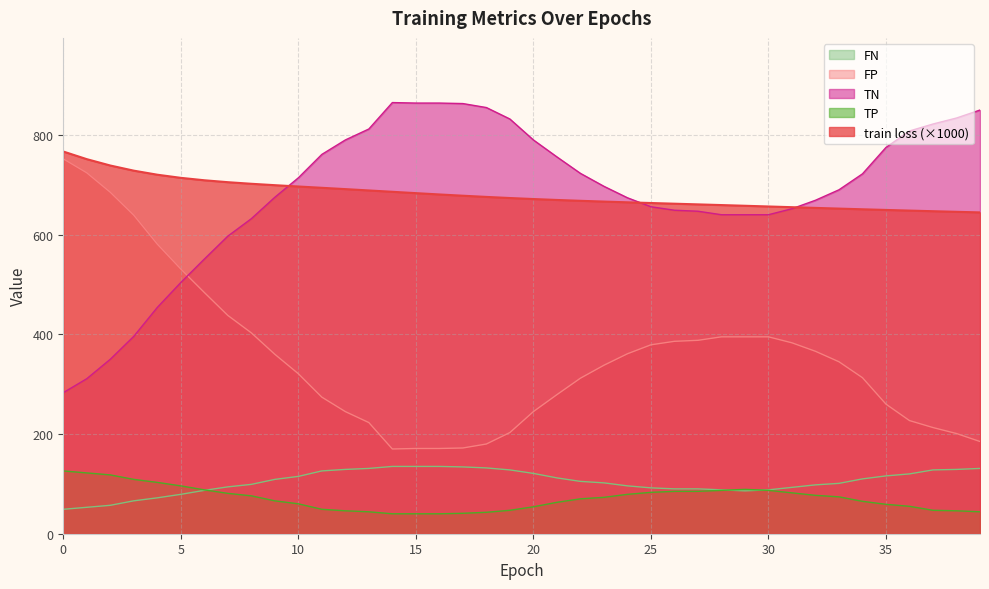

What is the difference between the maximum and minimum values in the FP series?

582.0